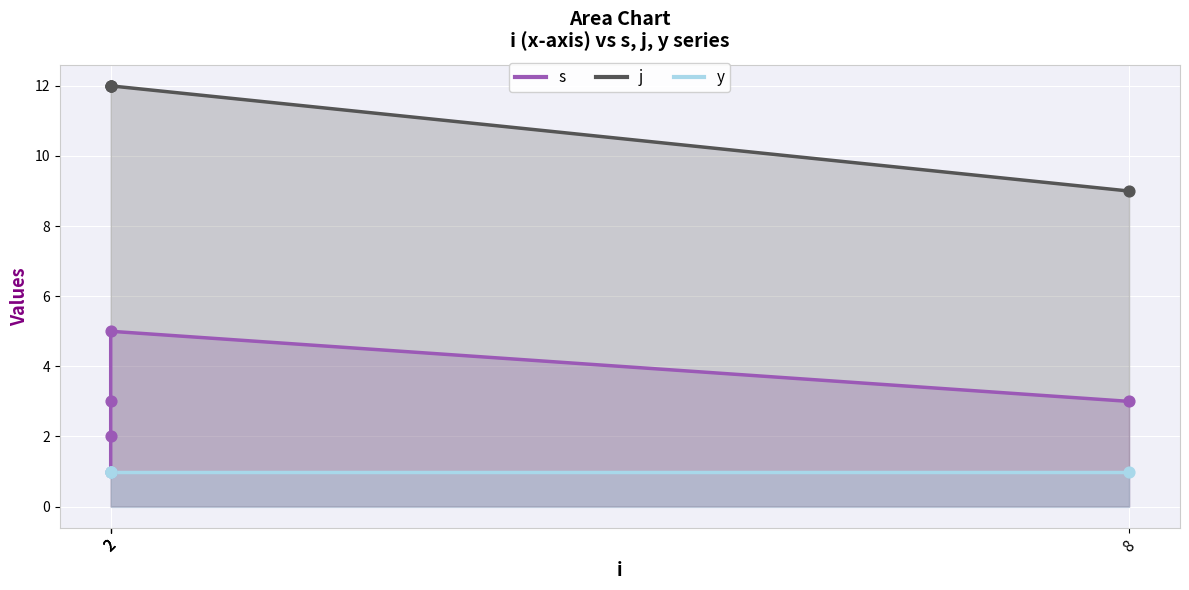

Which series contains the highest Y value?

j